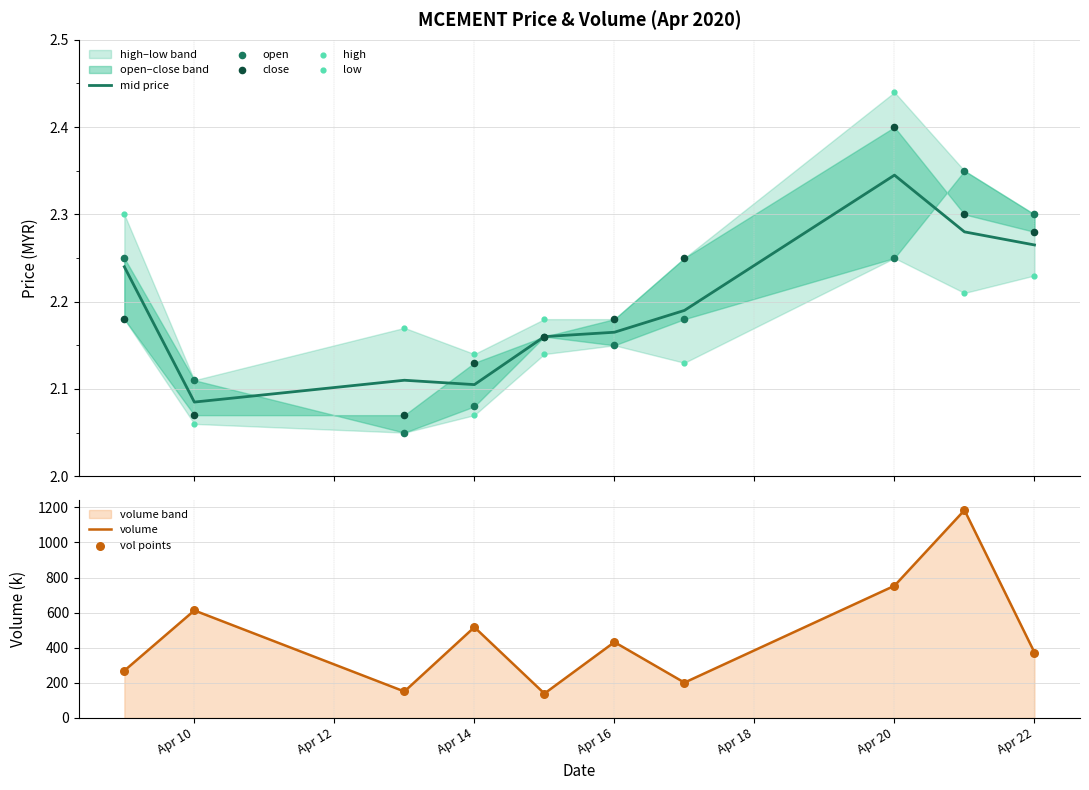

What is the highest value of the volume series?

1183.9